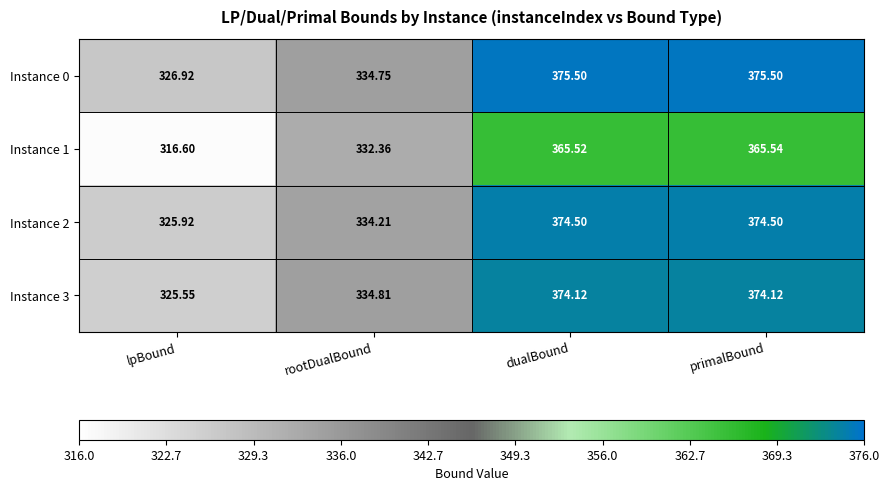

Which series has the largest range (max minus min)?

Instance 1